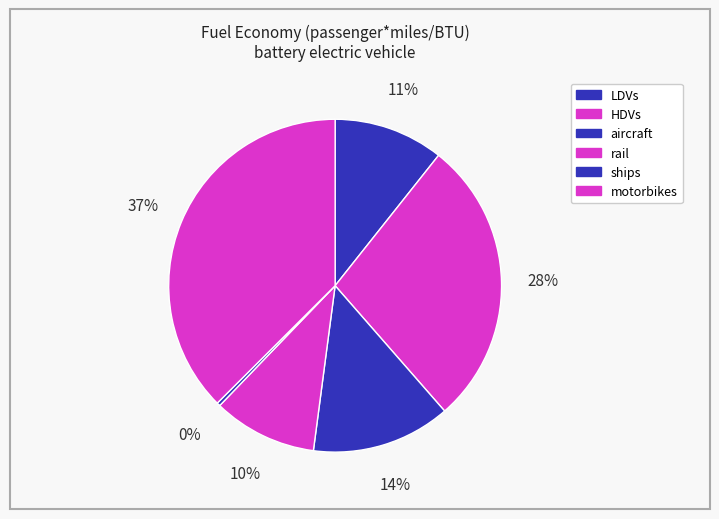

Is there any slice that represents more than half of the pie?

No